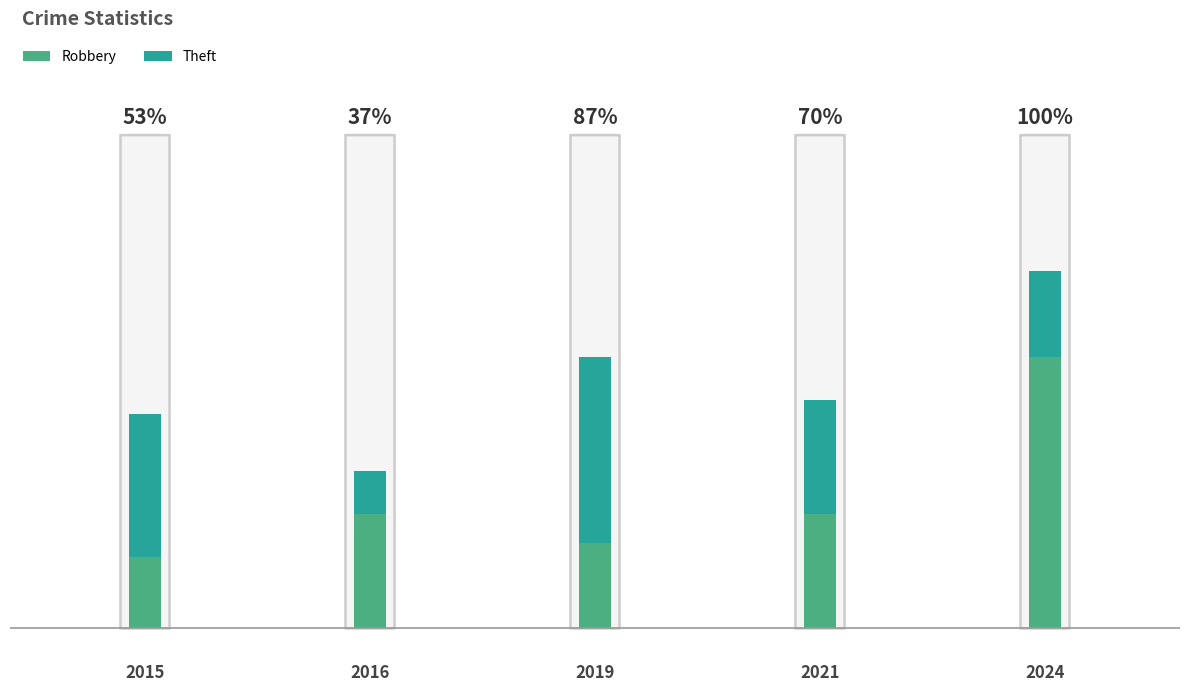

How many bars are there in total?

5